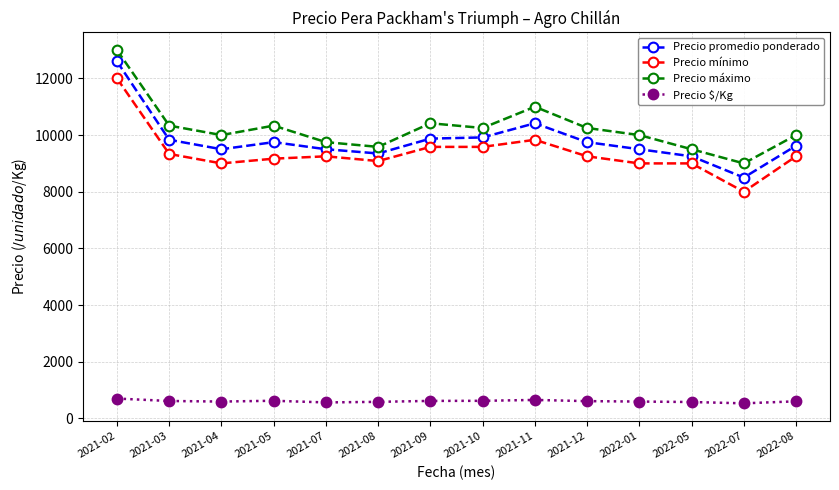

In Precio promedio ponderado, how many points are higher than both neighbors (excluding endpoints)?

2